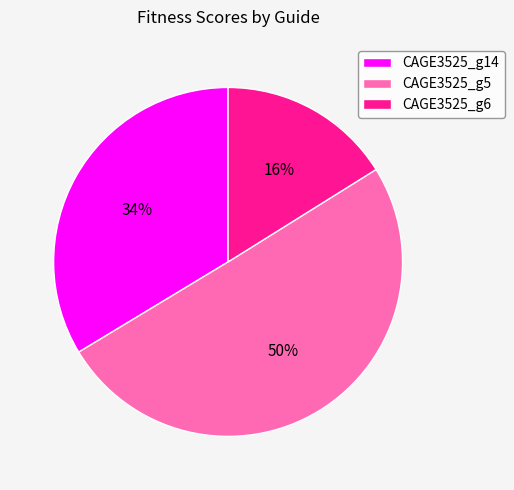

How many segments does this pie chart have?

3